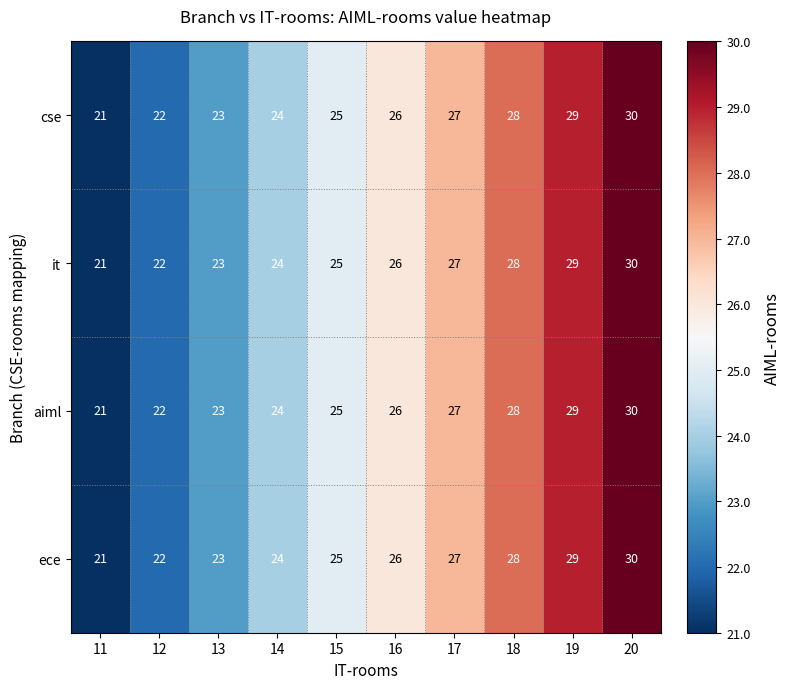

What is the sum of all it values?

255